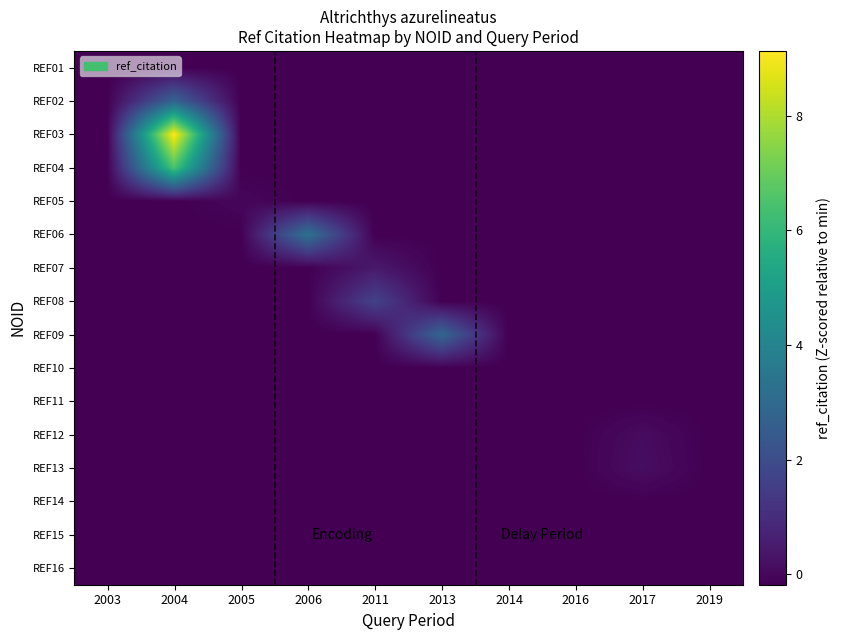

Reading left to right, list all the values displayed in this chart.

REF01: 2003=-0.2	2004=-0.2	2005=-0.2	2006=-0.2	2011=-0.2	2013=-0.2	2014=-0.2	2016=-0.2	2017=-0.2	2019=-0.2
REF02: 2003=-0.2	2004=2.8	2005=-0.2	2006=-0.2	2011=-0.2	2013=-0.2	2014=-0.2	2016=-0.2	2017=-0.2	2019=-0.2
REF03: 2003=-0.2	2004=9.1	2005=-0.2	2006=-0.2	2011=-0.2	2013=-0.2	2014=-0.2	2016=-0.2	2017=-0.2	2019=-0.2
REF04: 2003=-0.2	2004=6.5	2005=-0.2	2006=-0.2	2011=-0.2	2013=-0.2	2014=-0.2	2016=-0.2	2017=-0.2	2019=-0.2
REF05: 2003=-0.2	2004=-0.2	2005=-0.0	2006=-0.2	2011=-0.2	2013=-0.2	2014=-0.2	2016=-0.2	2017=-0.2	2019=-0.2
REF06: 2003=-0.2	2004=-0.2	2005=-0.2	2006=3.3	2011=-0.2	2013=-0.2	2014=-0.2	2016=-0.2	2017=-0.2	2019=-0.2
REF07: 2003=-0.2	2004=-0.2	2005=-0.2	2006=-0.2	2011=0.5	2013=-0.2	2014=-0.2	2016=-0.2	2017=-0.2	2019=-0.2
REF08: 2003=-0.2	2004=-0.2	2005=-0.2	2006=-0.2	2011=1.7	2013=-0.2	2014=-0.2	2016=-0.2	2017=-0.2	2019=-0.2
REF09: 2003=-0.2	2004=-0.2	2005=-0.2	2006=-0.2	2011=-0.2	2013=2.9	2014=-0.2	2016=-0.2	2017=-0.2	2019=-0.2
REF10: 2003=-0.2	2004=-0.2	2005=-0.2	2006=-0.2	2011=-0.2	2013=-0.2	2014=-0.2	2016=-0.2	2017=-0.2	2019=-0.2
REF11: 2003=-0.2	2004=-0.2	2005=-0.2	2006=-0.2	2011=-0.2	2013=-0.2	2014=-0.2	2016=-0.2	2017=-0.2	2019=-0.2
REF12: 2003=-0.2	2004=-0.2	2005=-0.2	2006=-0.2	2011=-0.2	2013=-0.2	2014=-0.2	2016=-0.2	2017=0.1	2019=-0.2
REF13: 2003=-0.2	2004=-0.2	2005=-0.2	2006=-0.2	2011=-0.2	2013=-0.2	2014=-0.2	2016=-0.2	2017=0.2	2019=-0.2
REF14: 2003=-0.2	2004=-0.2	2005=-0.2	2006=-0.2	2011=-0.2	2013=-0.2	2014=-0.2	2016=-0.2	2017=-0.2	2019=-0.2
REF15: 2003=-0.2	2004=-0.2	2005=-0.2	2006=-0.2	2011=-0.2	2013=-0.2	2014=-0.2	2016=-0.2	2017=-0.2	2019=-0.2
REF16: 2003=-0.2	2004=-0.2	2005=-0.2	2006=-0.2	2011=-0.2	2013=-0.2	2014=-0.2	2016=-0.2	2017=-0.2	2019=-0.2